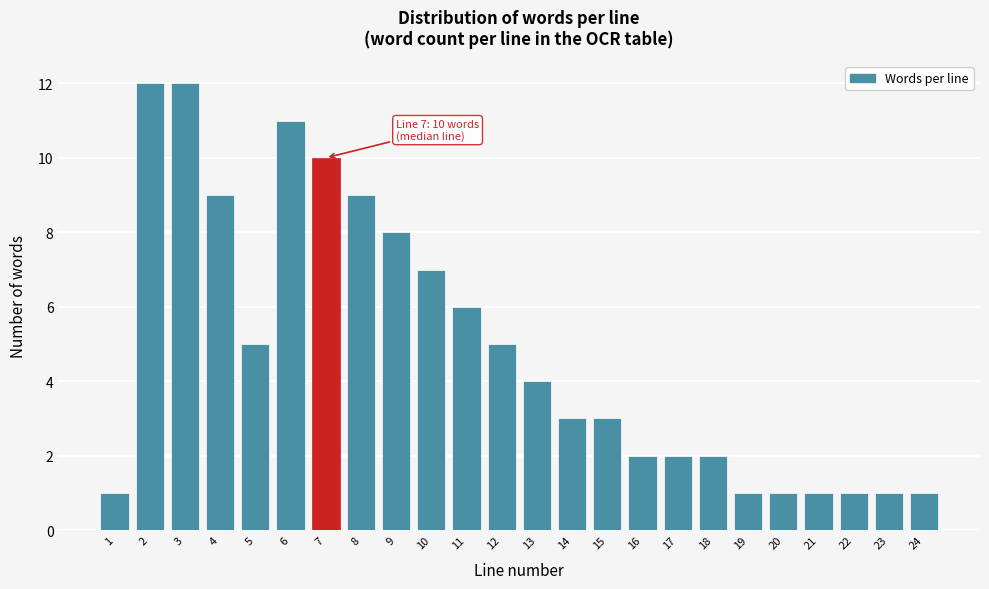

Reading left to right, list all the values displayed in this chart.

1	12	12	9	5	11	10	9	8	7	6	5	4	3	3	2	2	2	1	1	1	1	1	1